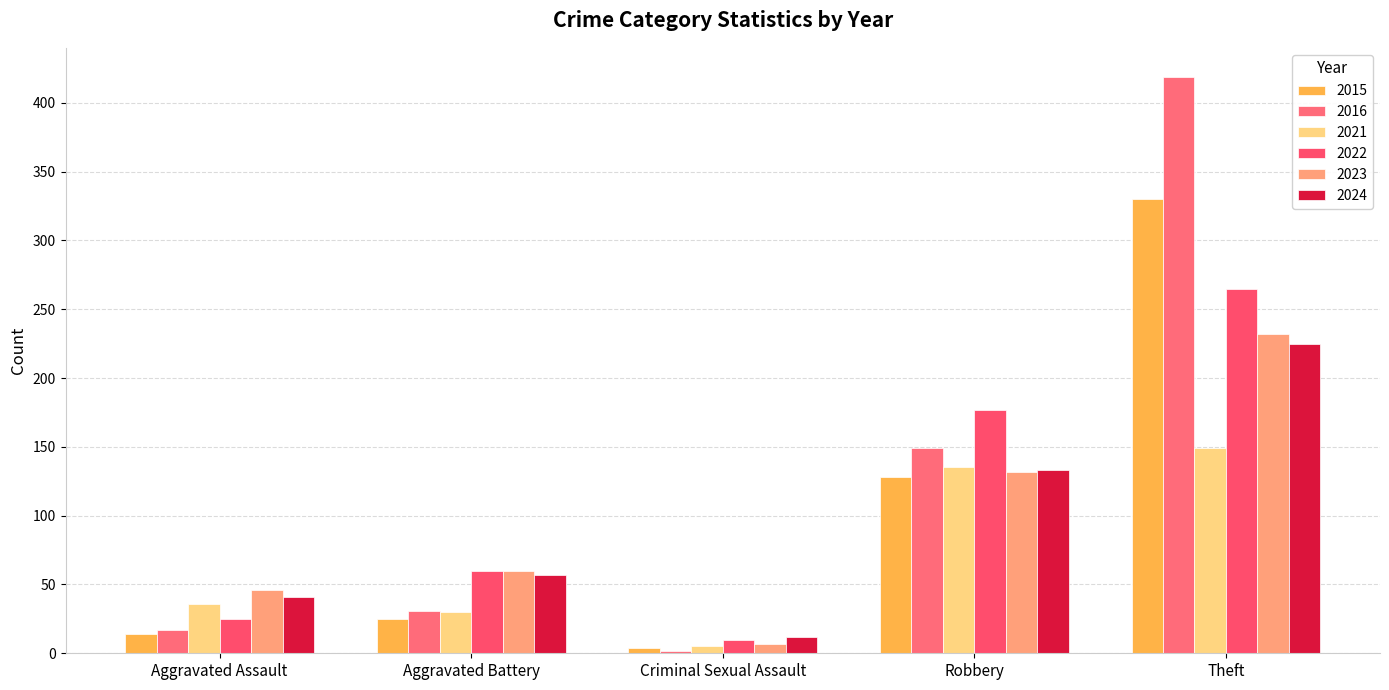

What is the value of the 2016 bar at the 5th from the left?

419